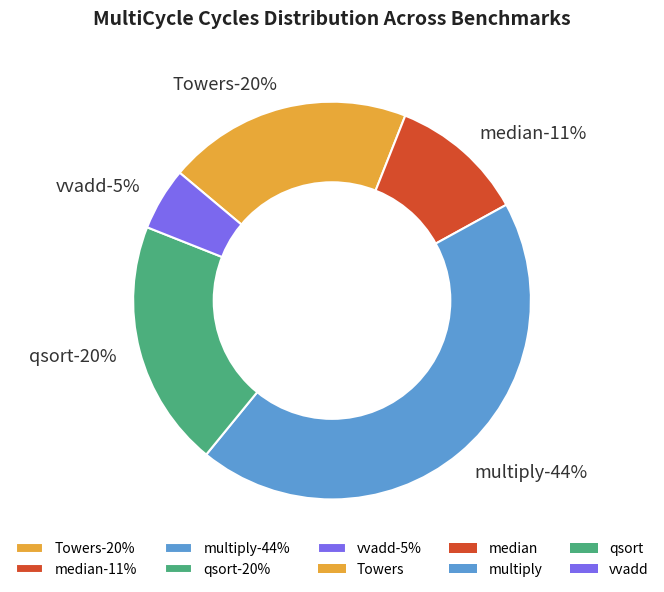

Is it true that multiply is 38% of the pie?

False